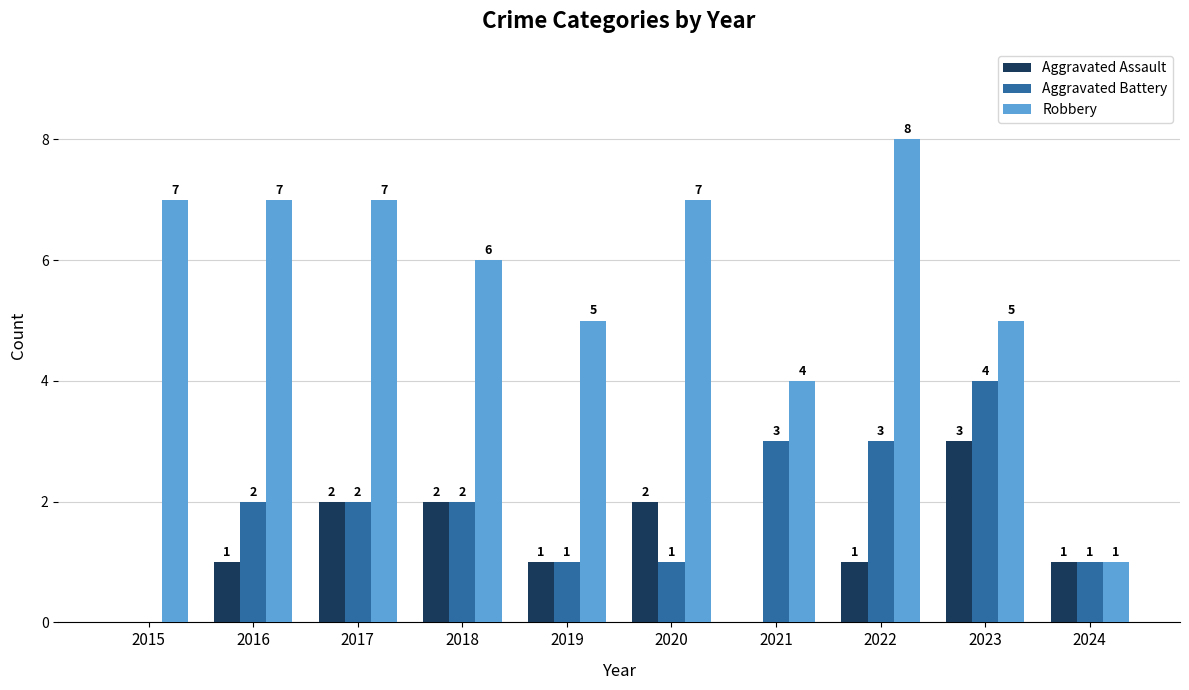

Reading left to right, what are all the values shown in this chart?

Aggravated Assault: 0	1	2	2	1	2	0	1	3	1
Aggravated Battery: 0	2	2	2	1	1	3	3	4	1
Robbery: 7	7	7	6	5	7	4	8	5	1